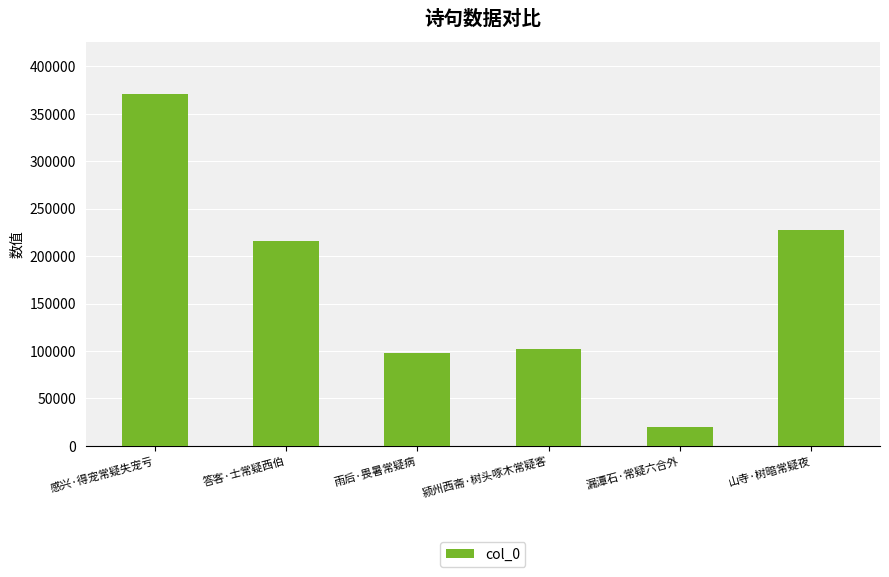

What position from the right is 雨后·畏暑常疑病?

4